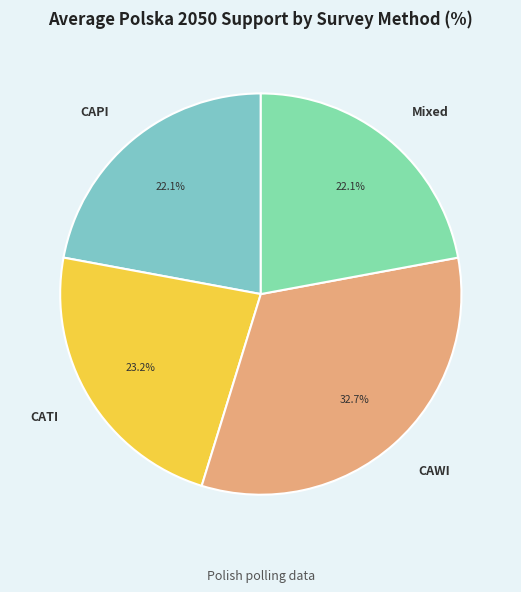

Does CATI represent more than half of the total?

No